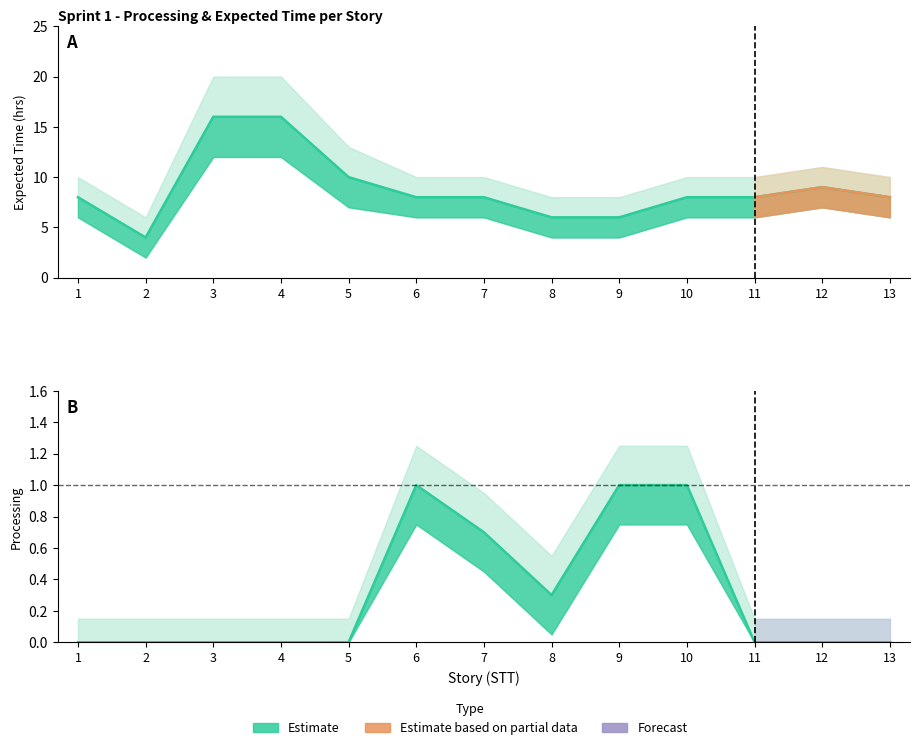

Where is the first local minimum for Expected_lower?

2